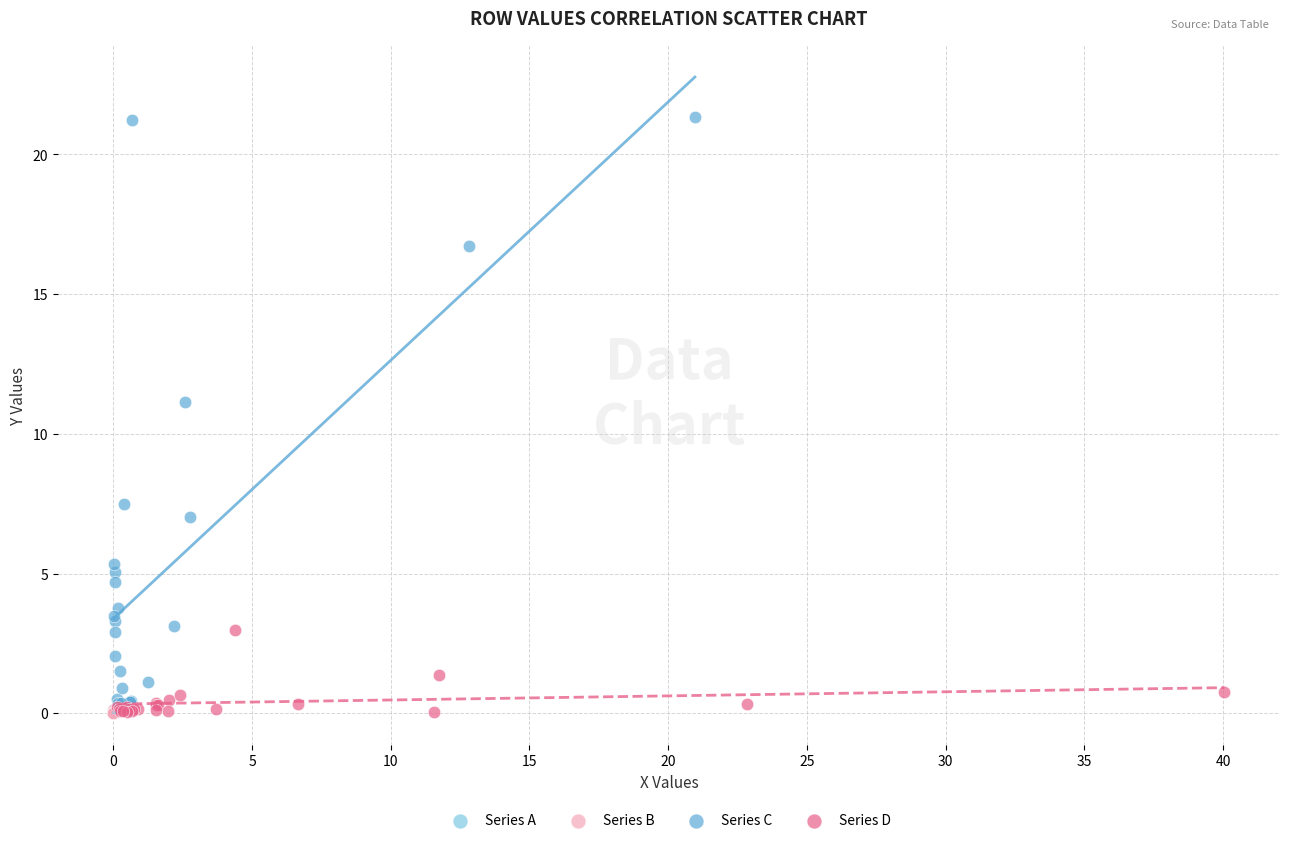

Which series has the widest spread of Y values?

Series C